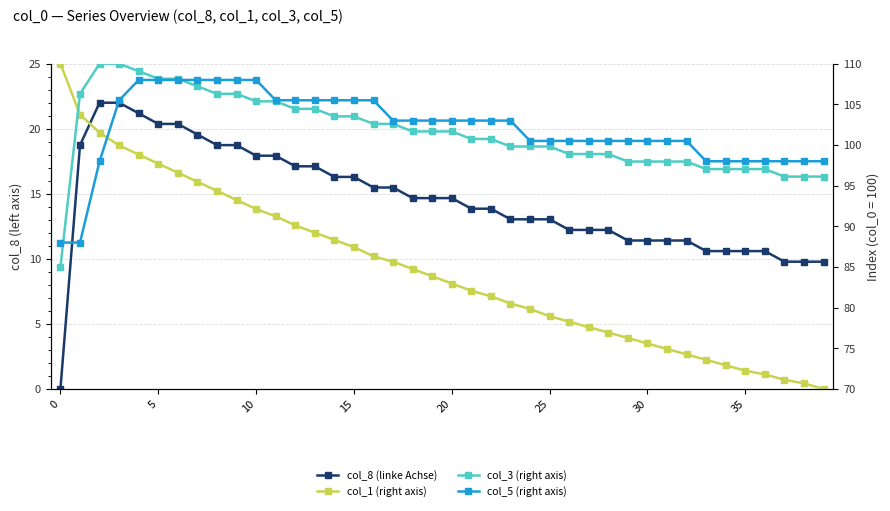

How many intersections are there between col_3 (right axis) and col_1 (right axis)?

1